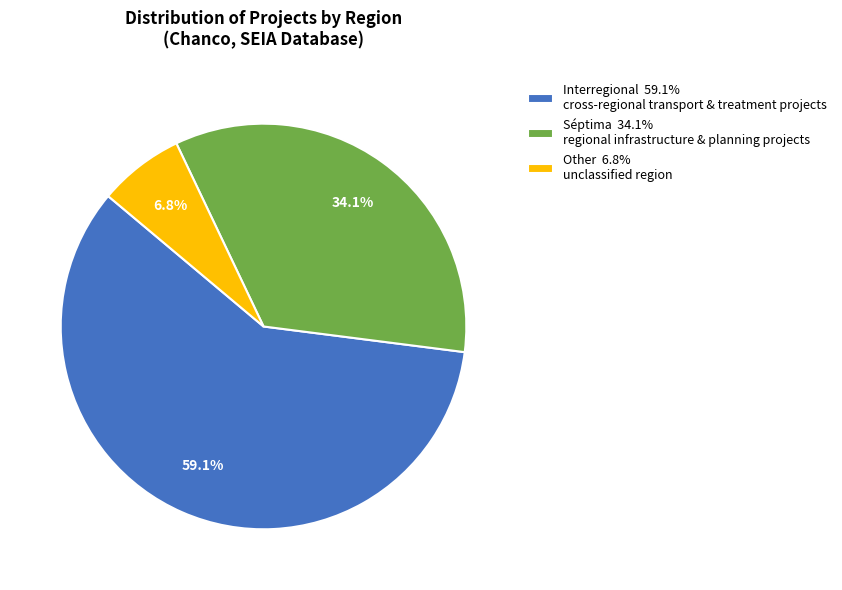

Which slice is the smallest?

Other